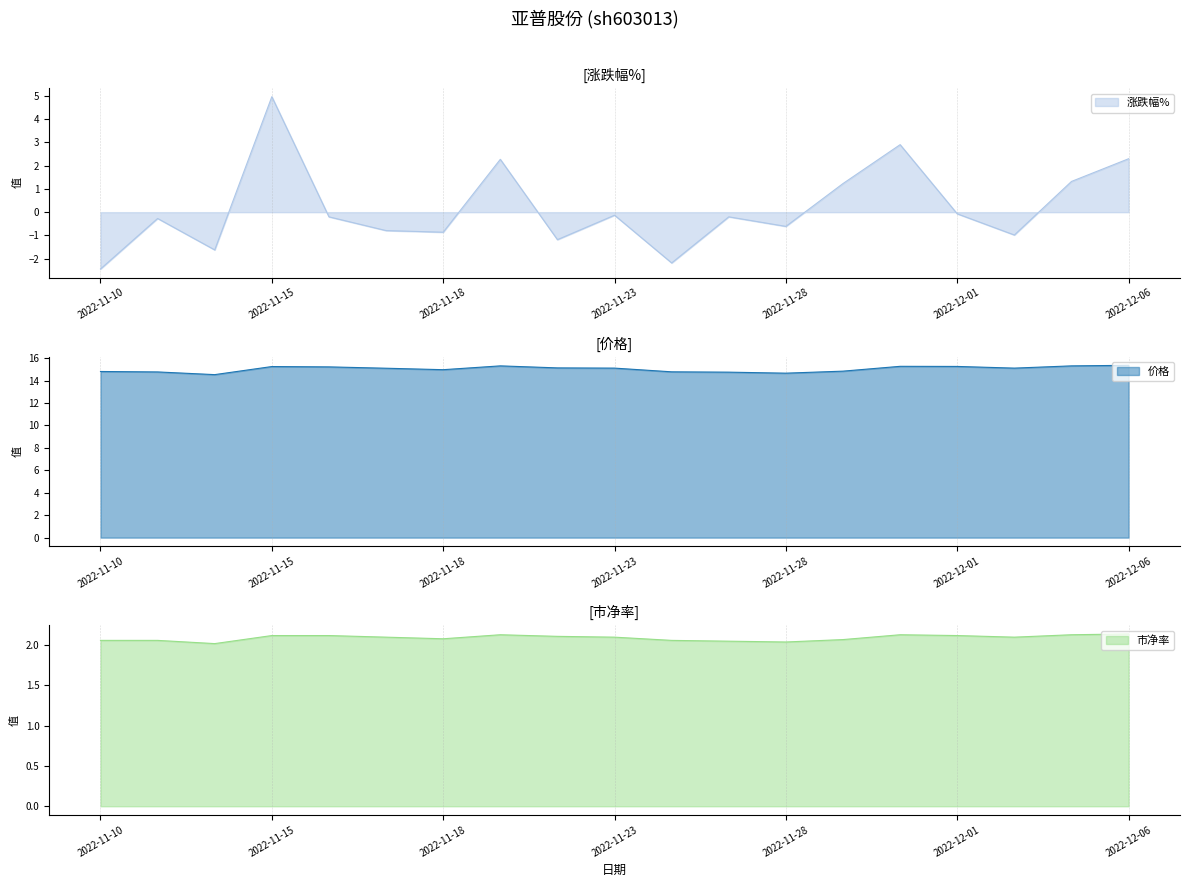

What is the label of the 18th point from the left?

2022-12-05